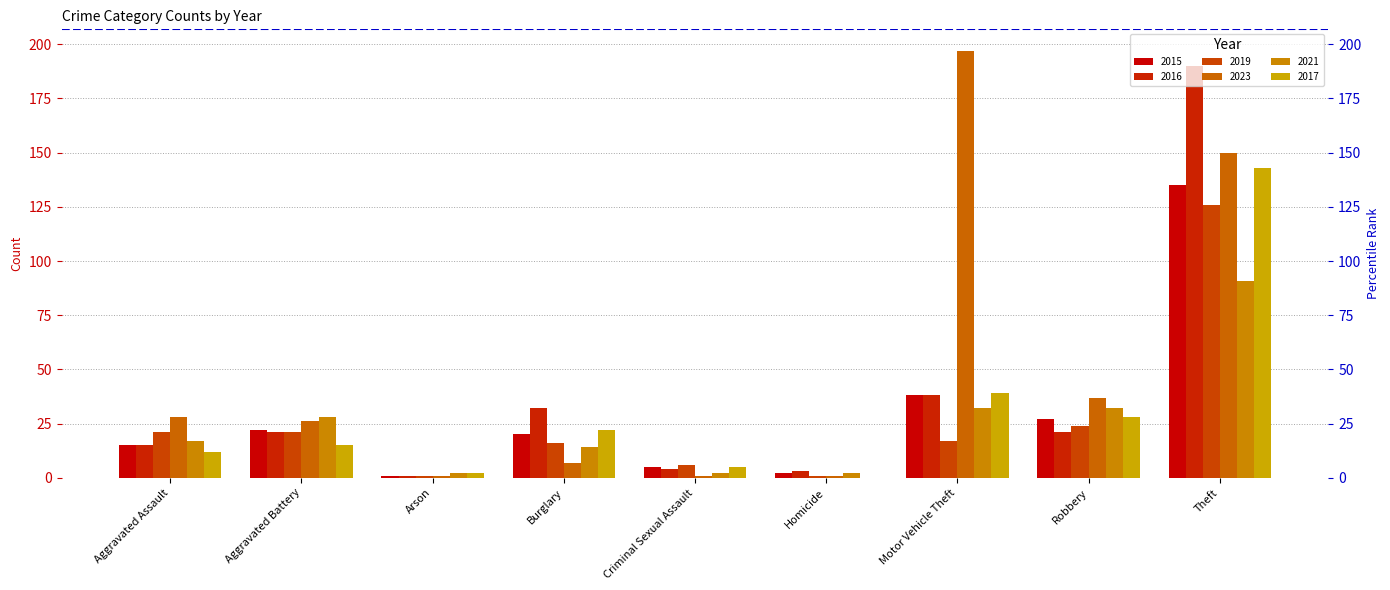

Reading left to right, extract all data points from this chart.

2015: Aggravated Assault=15	Aggravated Battery=22	Arson=1	Burglary=20	Criminal Sexual Assault=5	Homicide=2	Motor Vehicle Theft=38	Robbery=27	Theft=135
2016: Aggravated Assault=15	Aggravated Battery=21	Arson=1	Burglary=32	Criminal Sexual Assault=4	Homicide=3	Motor Vehicle Theft=38	Robbery=21	Theft=190
2019: Aggravated Assault=21	Aggravated Battery=21	Arson=1	Burglary=16	Criminal Sexual Assault=6	Homicide=1	Motor Vehicle Theft=17	Robbery=24	Theft=126
2023: Aggravated Assault=28	Aggravated Battery=26	Arson=1	Burglary=7	Criminal Sexual Assault=1	Homicide=1	Motor Vehicle Theft=197	Robbery=37	Theft=150
2021: Aggravated Assault=17	Aggravated Battery=28	Arson=2	Burglary=14	Criminal Sexual Assault=2	Homicide=2	Motor Vehicle Theft=32	Robbery=32	Theft=91
2017: Aggravated Assault=12	Aggravated Battery=15	Arson=2	Burglary=22	Criminal Sexual Assault=5	Homicide=0	Motor Vehicle Theft=39	Robbery=28	Theft=143